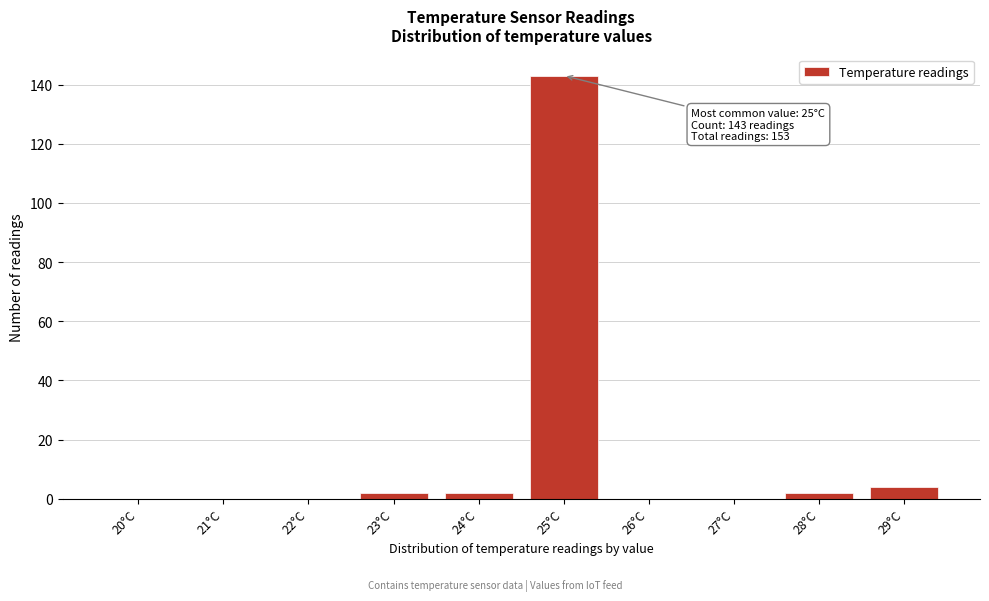

Reading left to right, list all the values displayed in this chart.

20°C=0	21°C=0	22°C=0	23°C=2	24°C=2	25°C=143	26°C=0	27°C=0	28°C=2	29°C=4